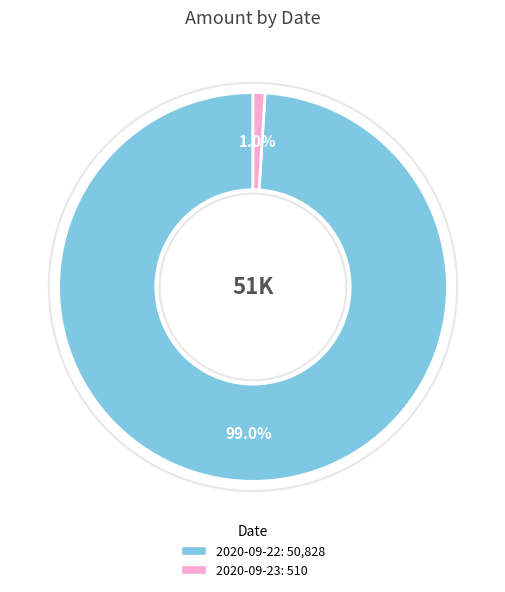

Is there a majority slice in this chart?

Yes